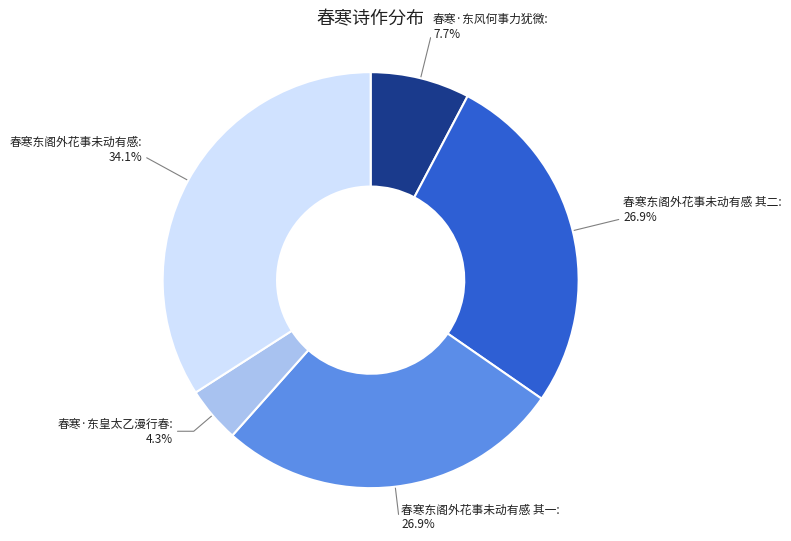

Is there a majority slice in this chart?

No